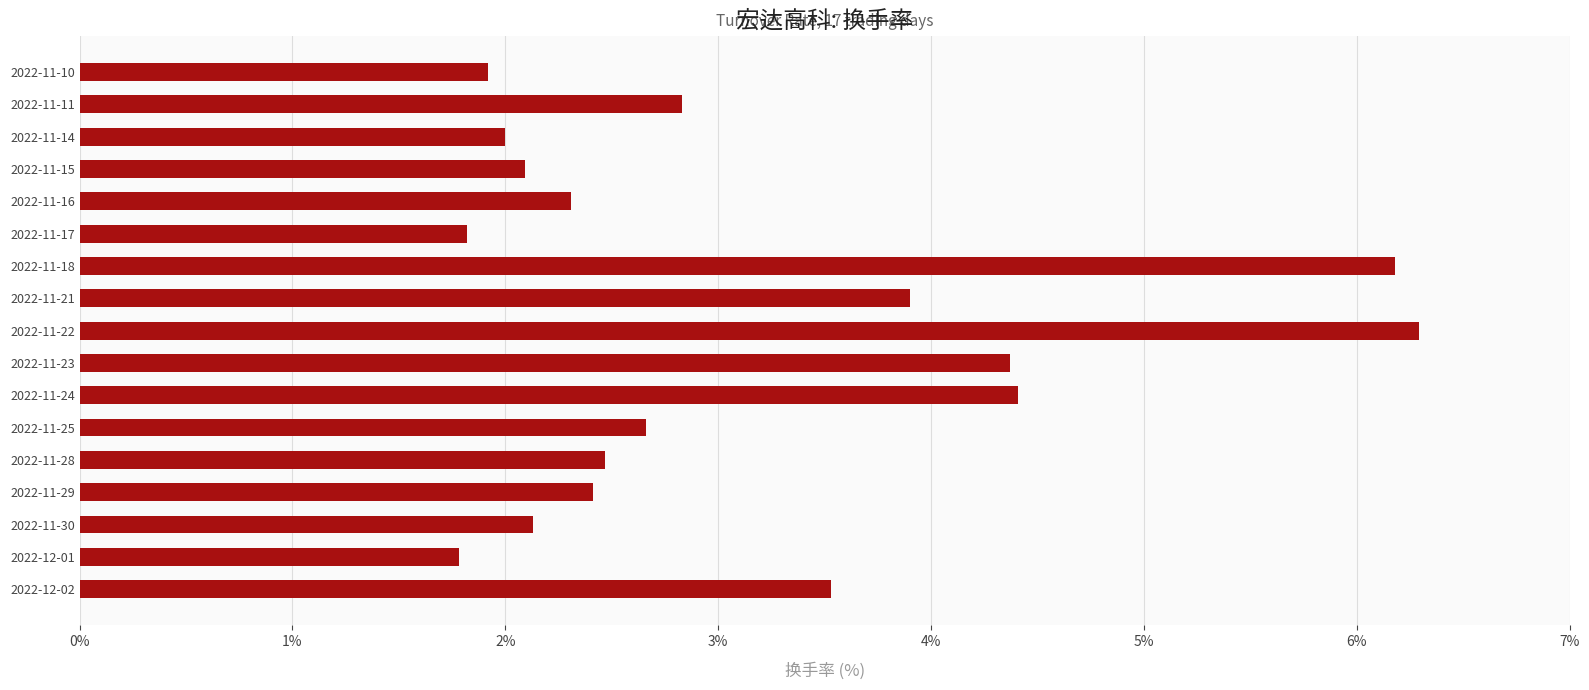

Which category has the highest value across all series?

2022-11-22